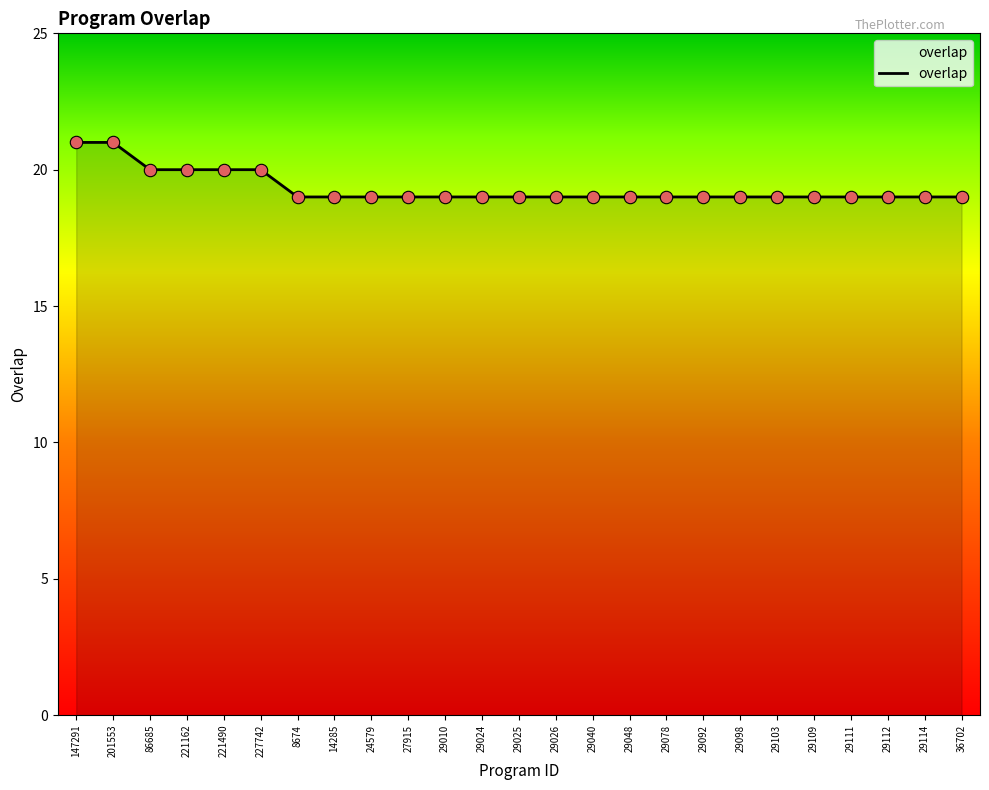

Approximately how many times larger is the value at 147291 compared to 29098?

1.1